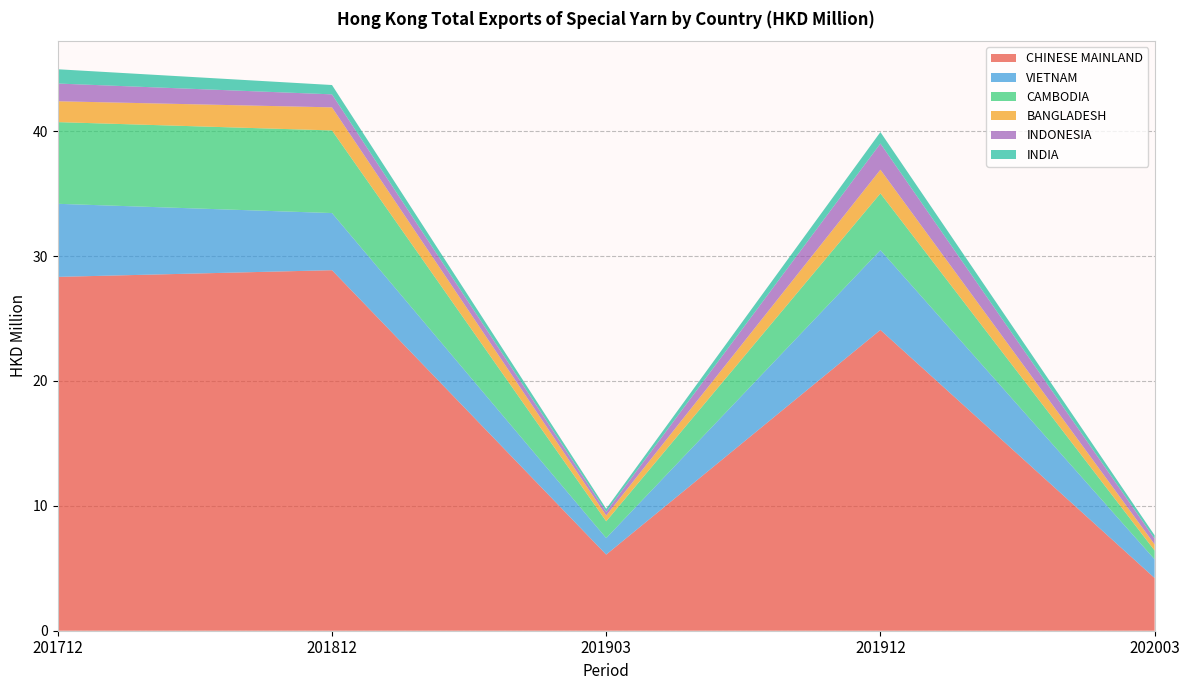

Reading left to right, list all the values displayed in this chart.

CHINESE MAINLAND: 201712=28.3	201812=28.9	201903=6.1	201912=24.1	202003=4.2
VIETNAM: 201712=5.9	201812=4.6	201903=1.3	201912=6.4	202003=1.5
CAMBODIA: 201712=6.5	201812=6.6	201903=1.3	201912=4.5	202003=0.7
BANGLADESH: 201712=1.7	201812=1.8	201903=0.5	201912=1.9	202003=0.5
INDONESIA: 201712=1.4	201812=1.0	201903=0.3	201912=2.1	202003=0.5
INDIA: 201712=1.1	201812=0.7	201903=0.2	201912=0.9	202003=0.3